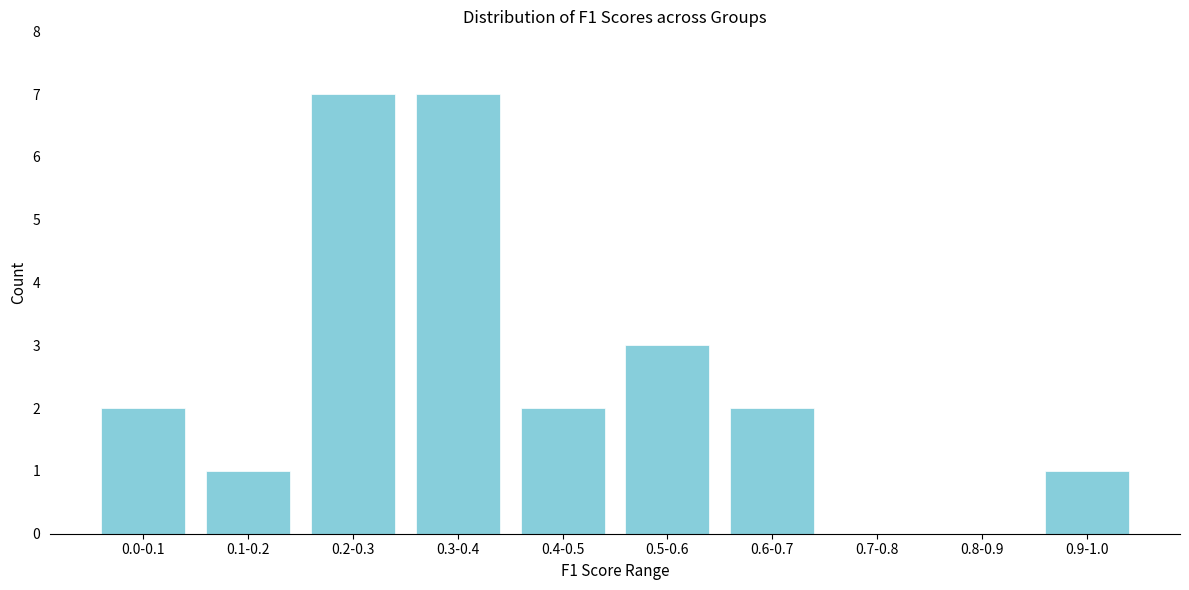

Reading left to right, transcribe all the data shown in this chart.

0.0-0.1=2	0.1-0.2=1	0.2-0.3=7	0.3-0.4=7	0.4-0.5=2	0.5-0.6=3	0.6-0.7=2	0.7-0.8=0	0.8-0.9=0	0.9-1.0=1